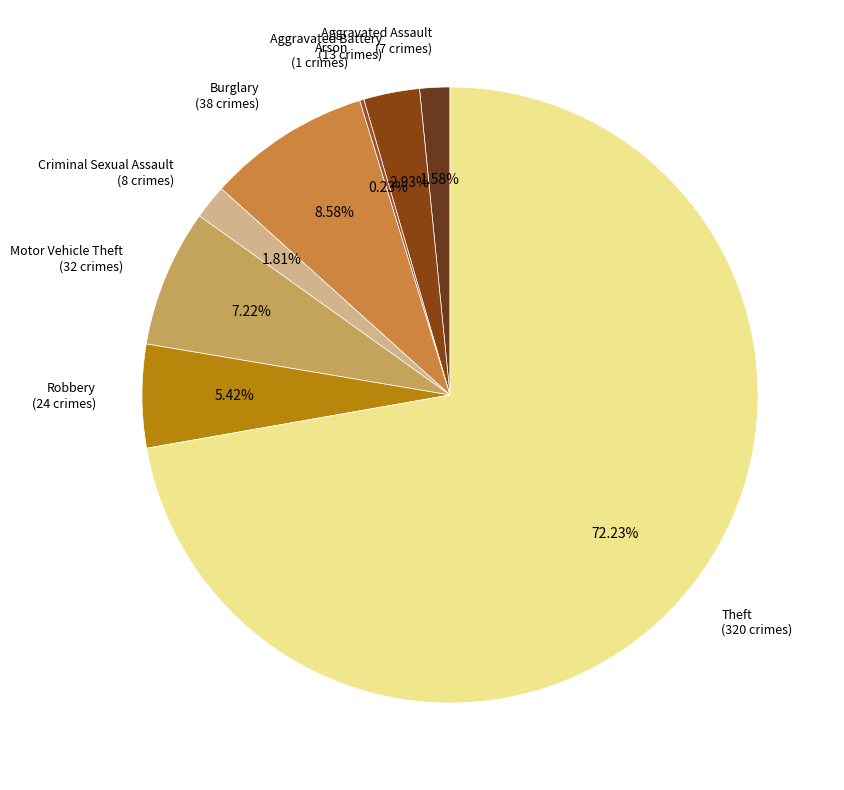

What is the largest slice in the pie chart?

Theft